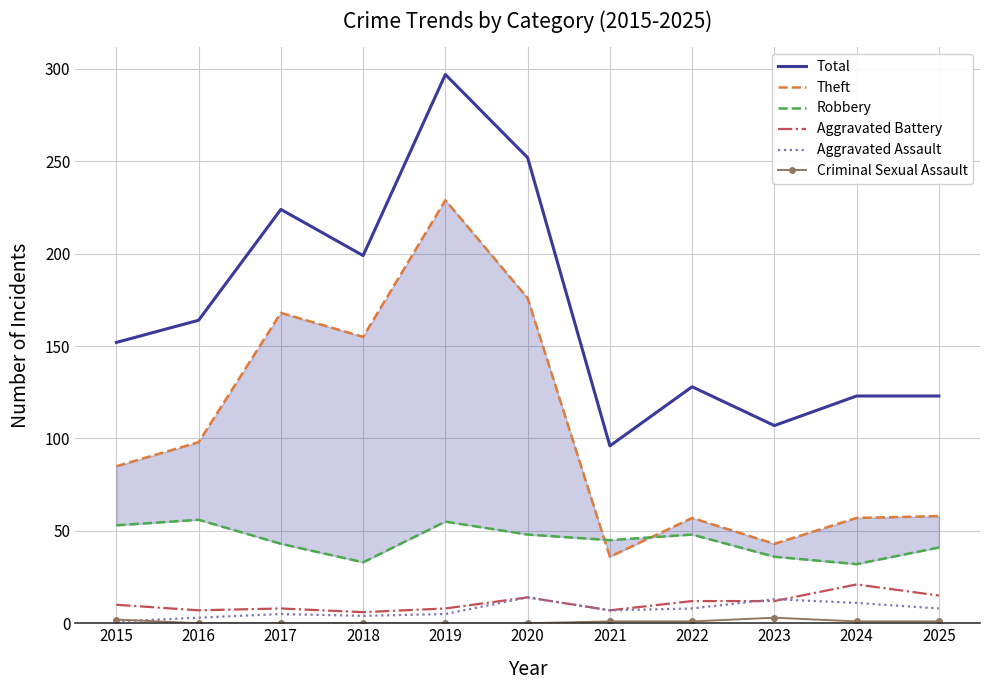

How many interior local peaks does the Aggravated Assault series have?

3